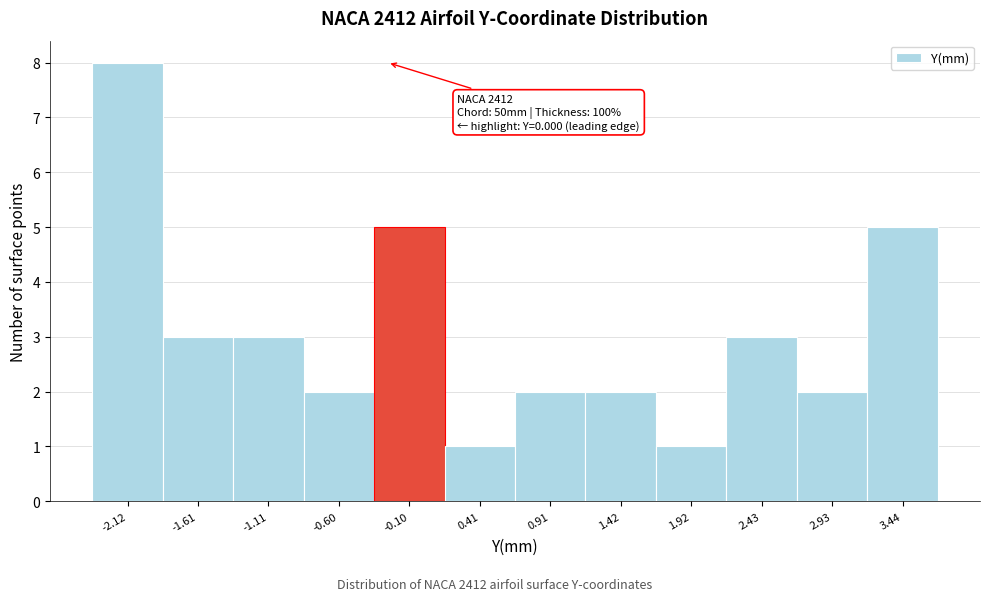

Reading right to left, what are all the values shown in this chart?

5	2	3	1	2	2	1	5	2	3	3	8